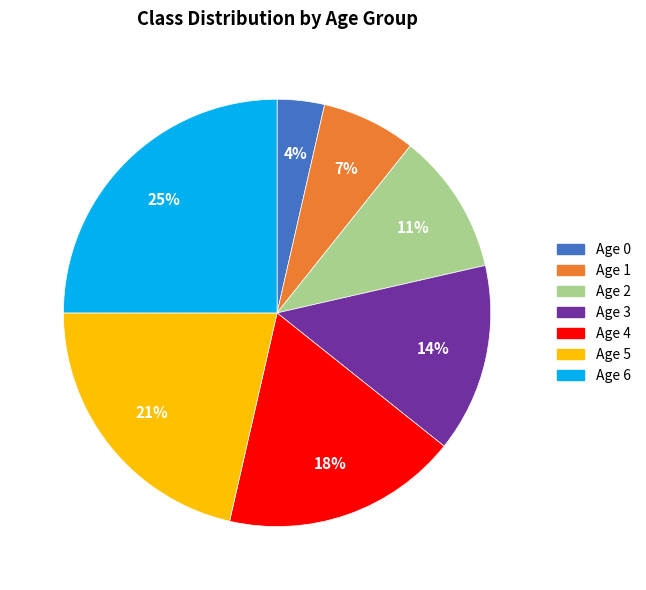

Which has a higher value, Age 4 or Age 3?

Age 4